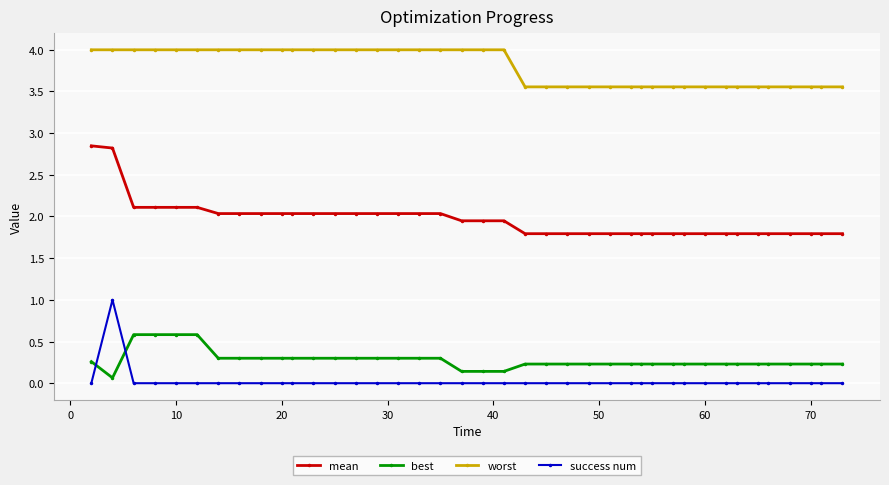

True or false: mean and success num intersect in this chart.

False